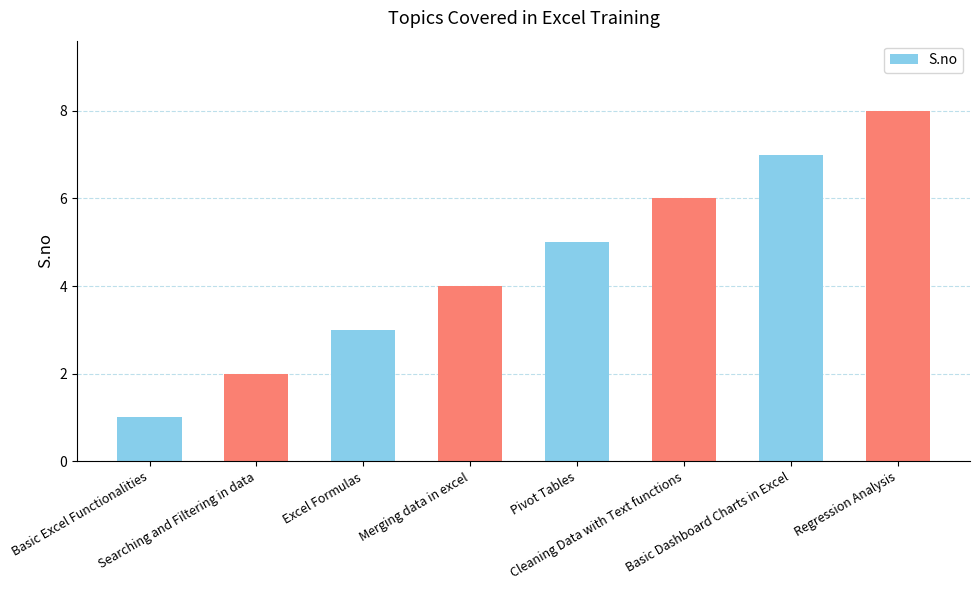

Reading left to right, transcribe all the data shown in this chart.

Basic Excel Functionalities=1	Searching and Filtering in data=2	Excel Formulas=3	Merging data in excel=4	Pivot Tables=5	Cleaning Data with Text functions=6	Basic Dashboard Charts in Excel=7	Regression Analysis=8